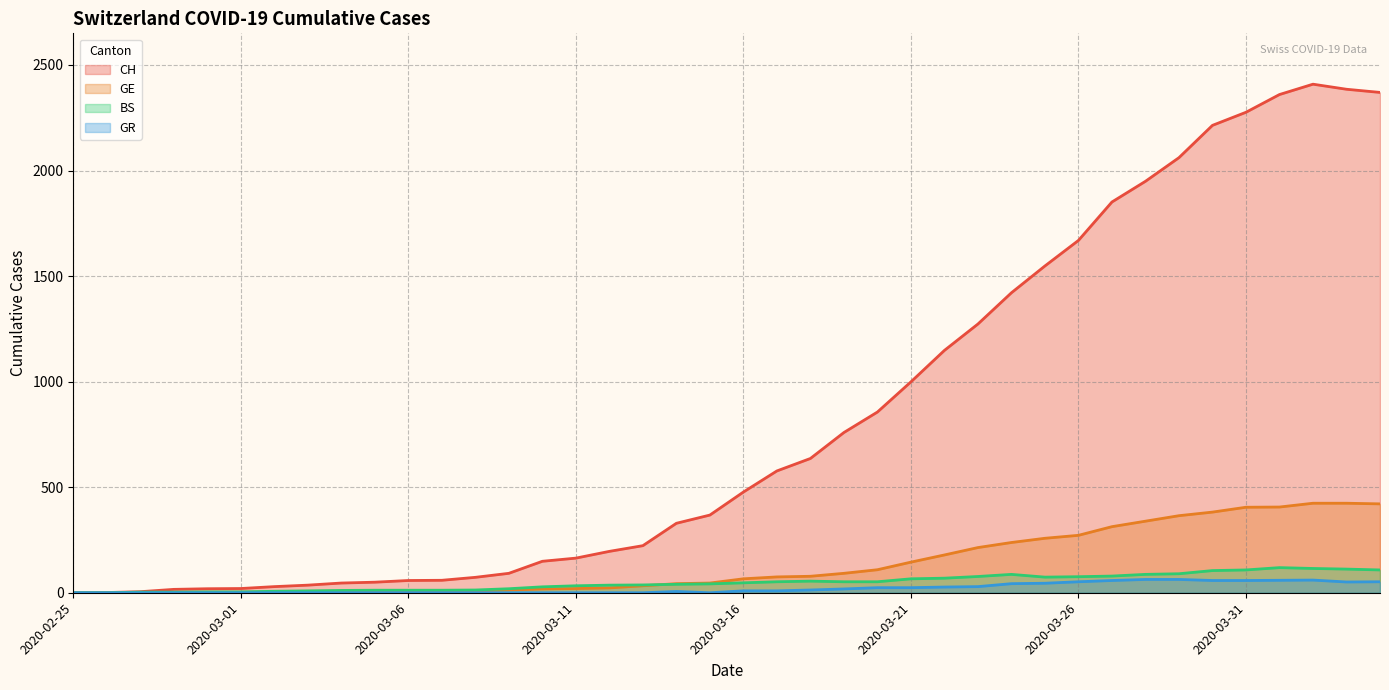

At which category does GR reach its first local peak?

2020-03-14